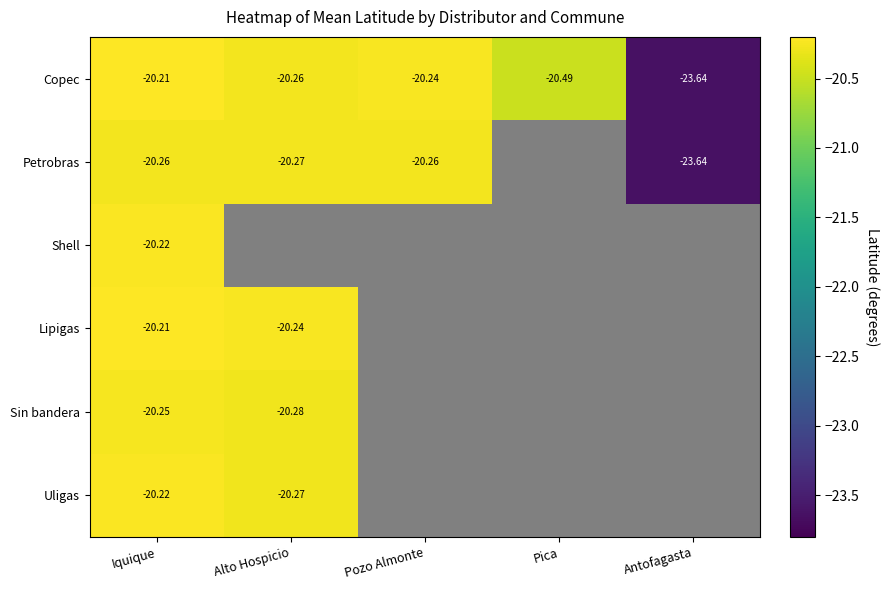

What is the highest value of the Copec series?

-20.2